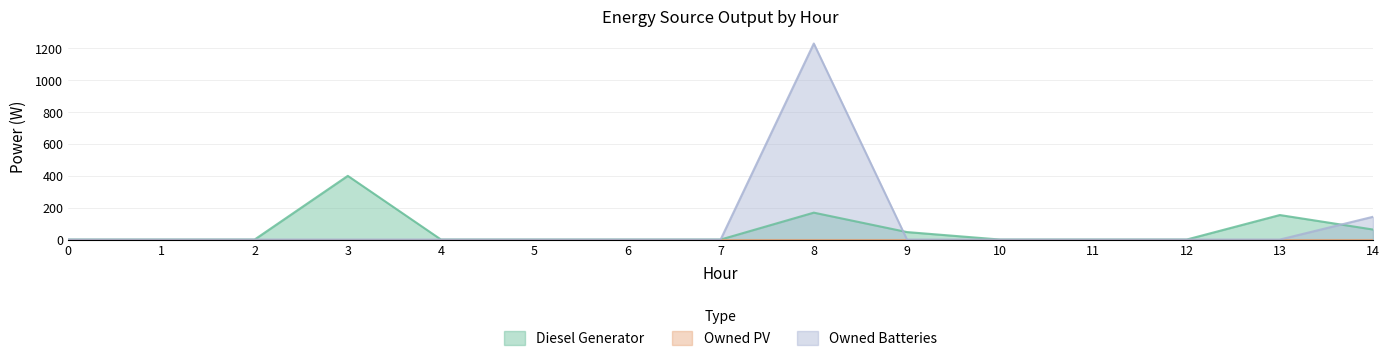

What is the total value across all series at 14?

206